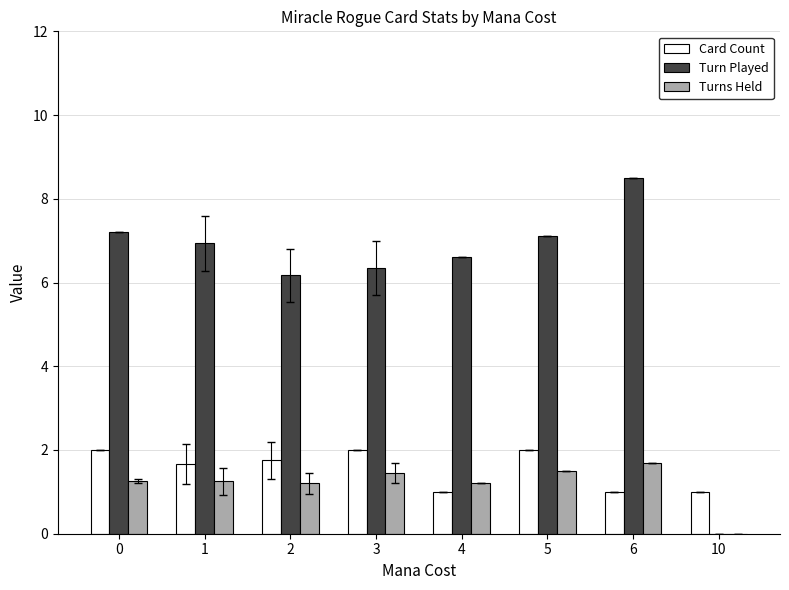

Is it true that Turns Held equals 1.9 at 4?

False